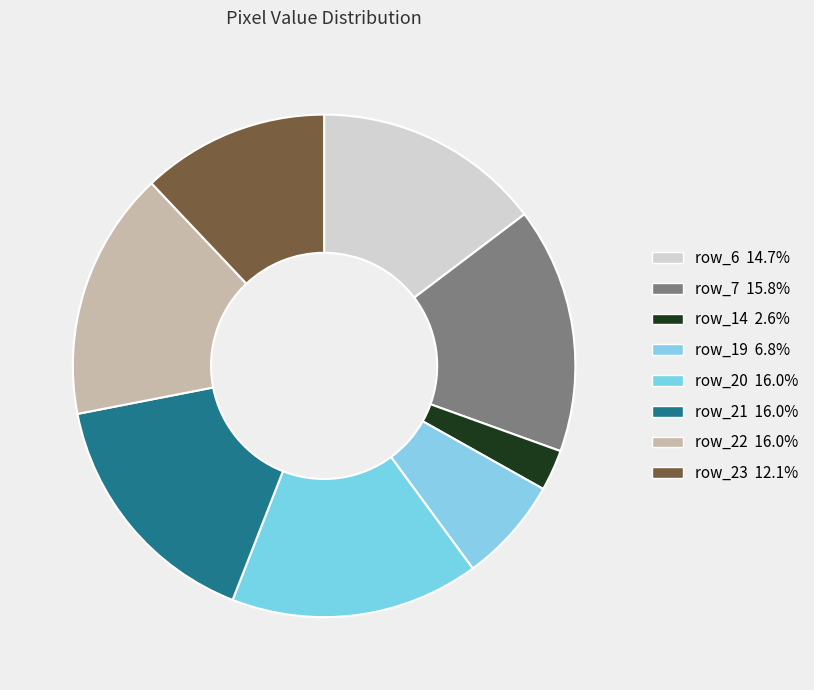

Count the number of slices in the pie.

8